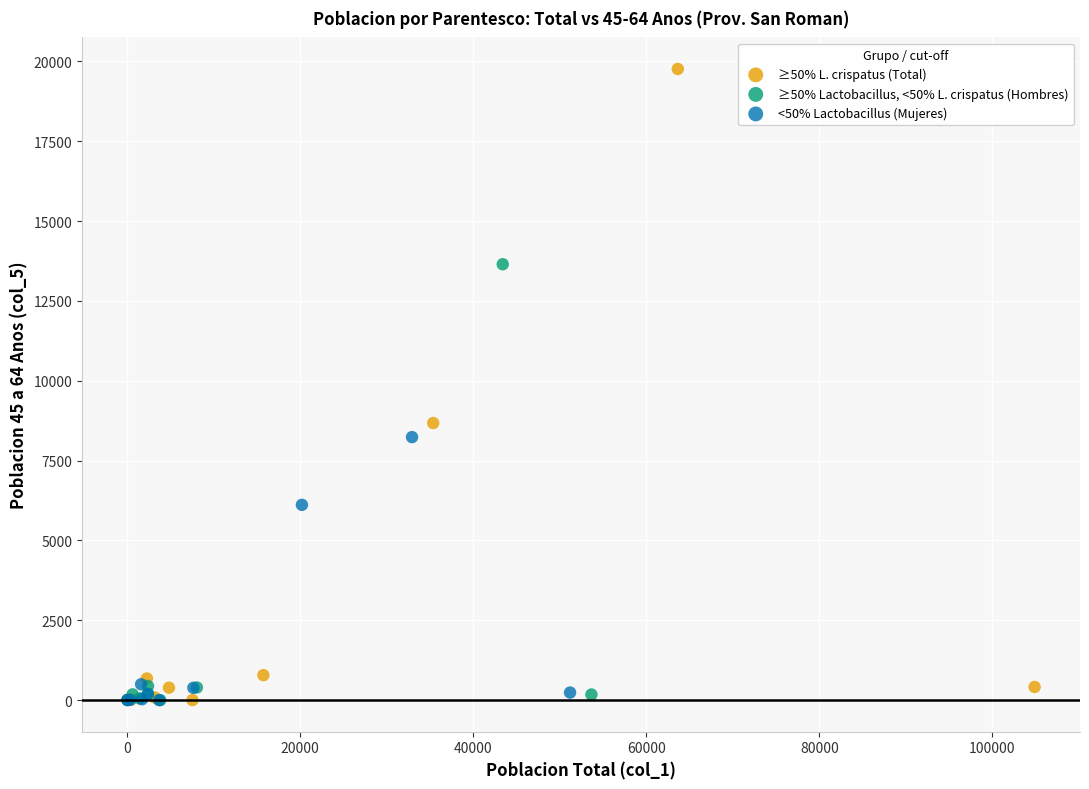

Which series has the widest spread of Y values?

≥50% L. crispatus (Total)